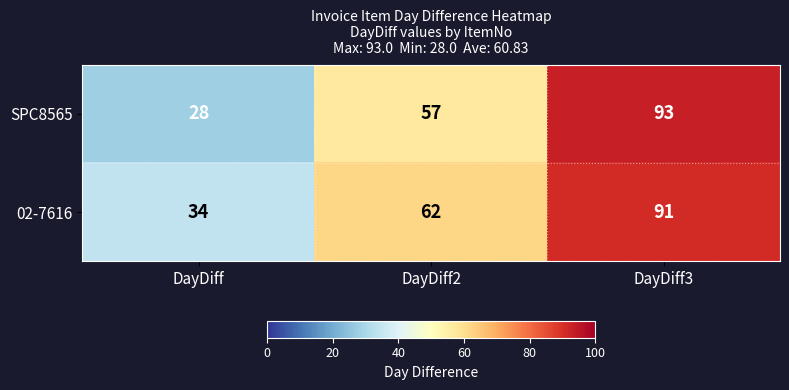

What is the total value across all series at DayDiff?

62